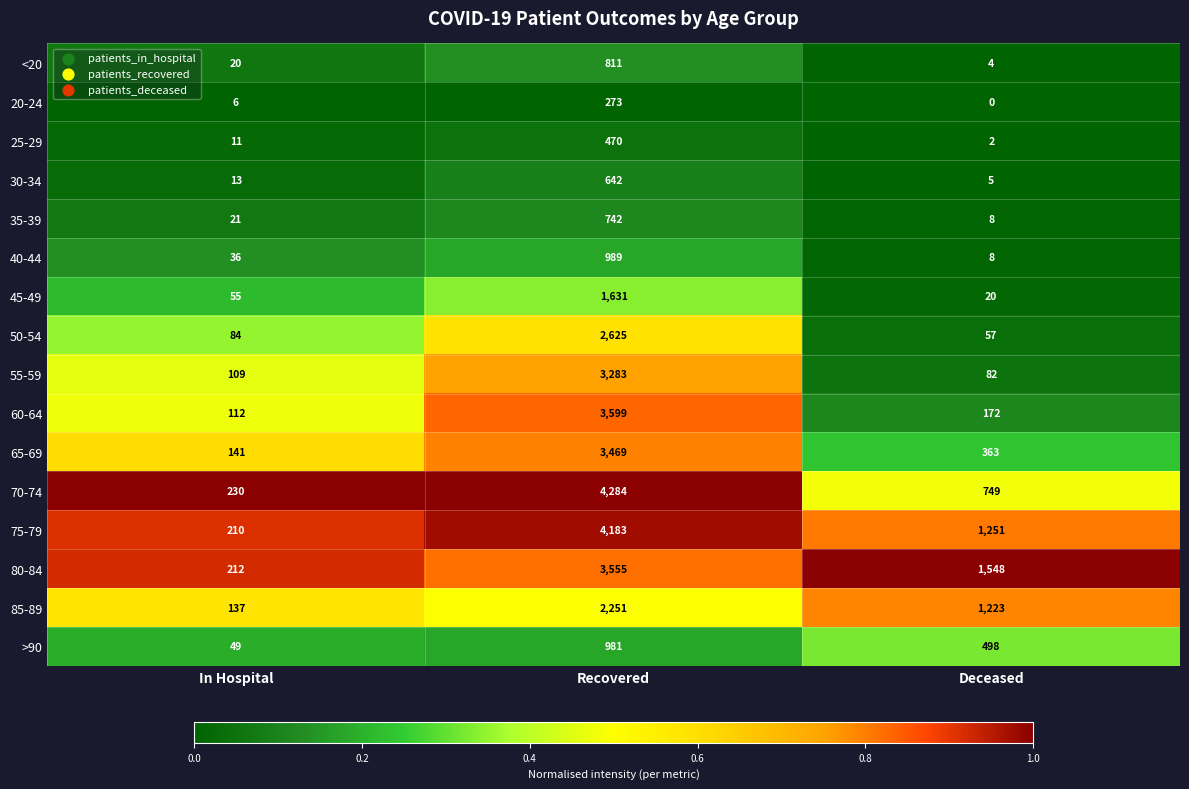

At which category is the sum across all series the highest?

Recovered